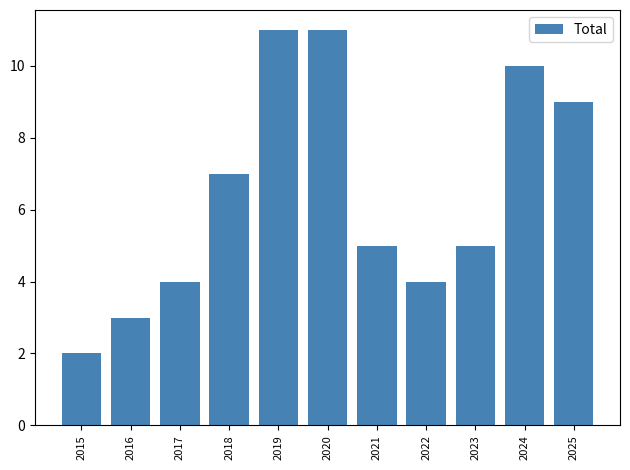

What is the change in value from 2016 to 2023?

+2